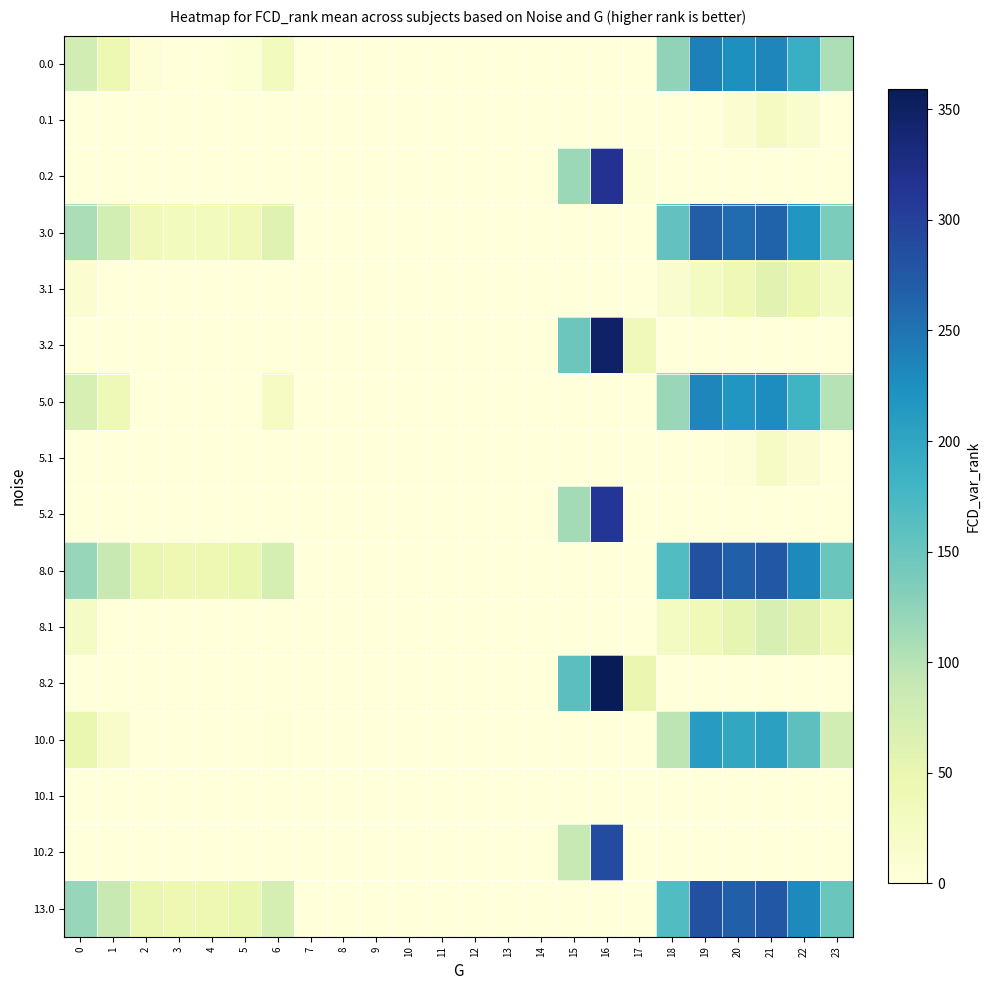

What is the total value across all series at 3?

115.1